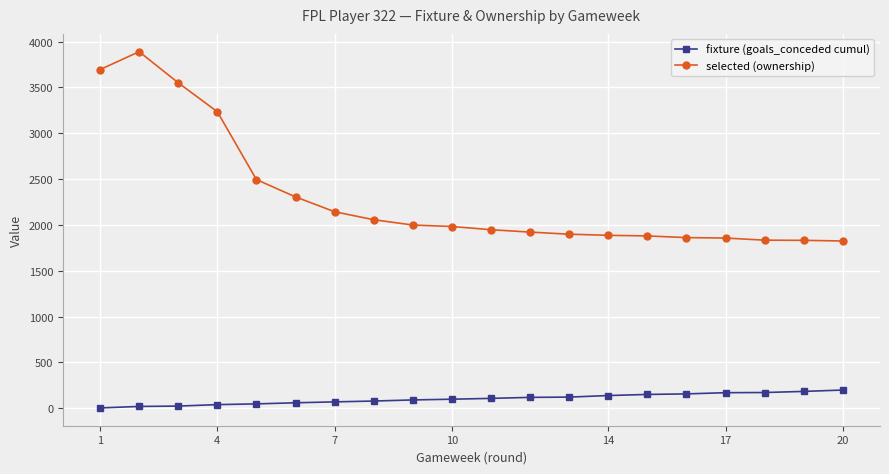

What is the sum of all selected (ownership) values?

46081